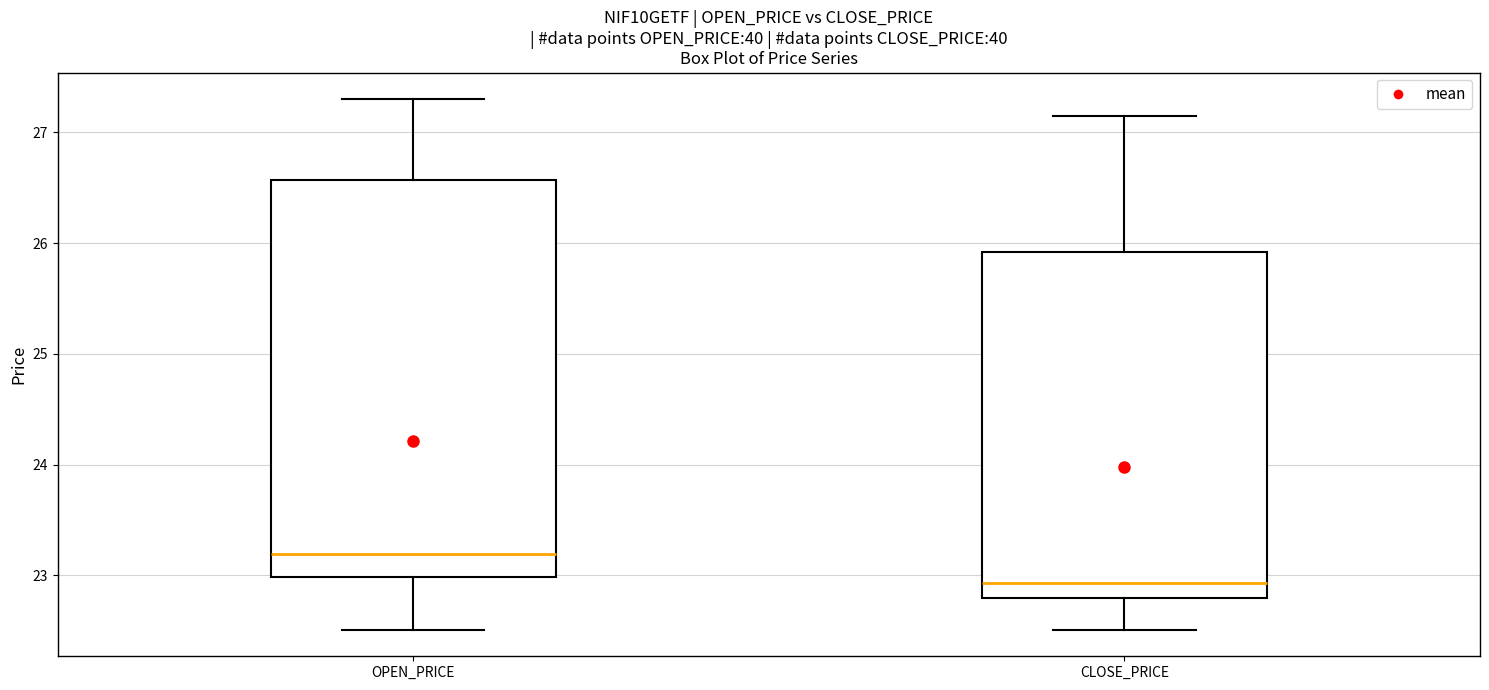

Where does the median line of the box for CLOSE_PRICE sit on the y-axis? The values are not printed on the chart, so give them approximately, as read against the axis.

22.9